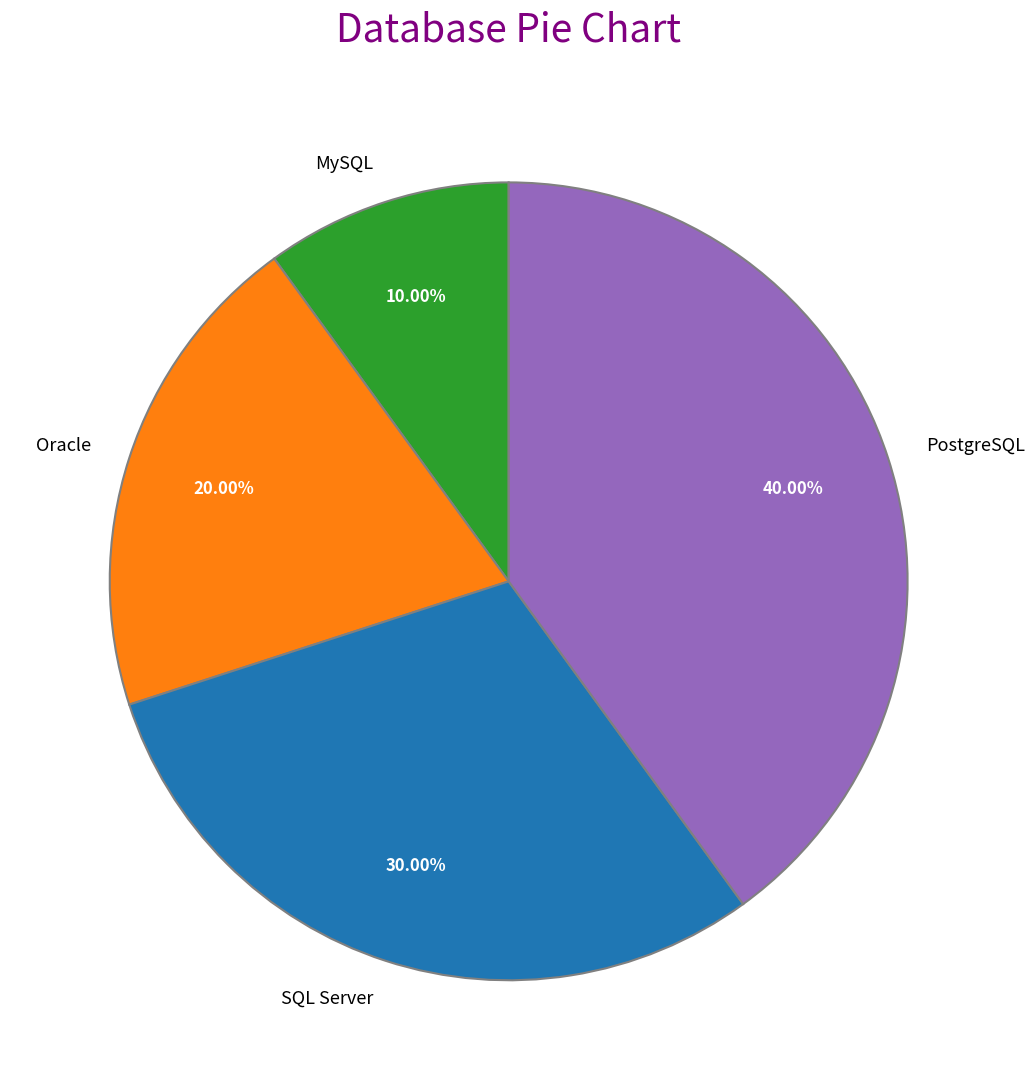

Count the number of slices in the pie.

4